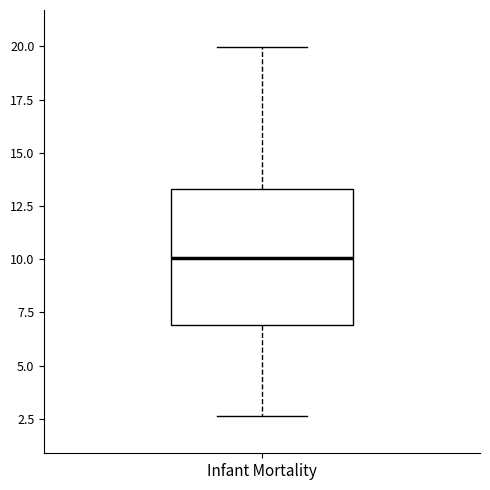

Where does the median line of the box for Infant Mortality sit on the y-axis? The values are not printed on the chart, so give them approximately, as read against the axis.

10.0